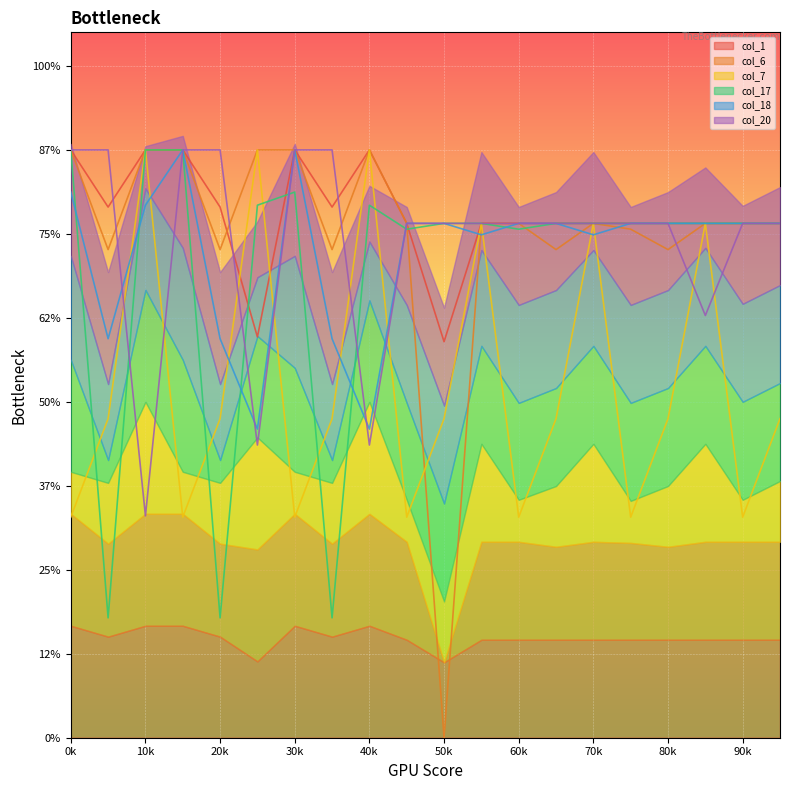

True or false: col_1 has more than 1 interior local peaks.

True